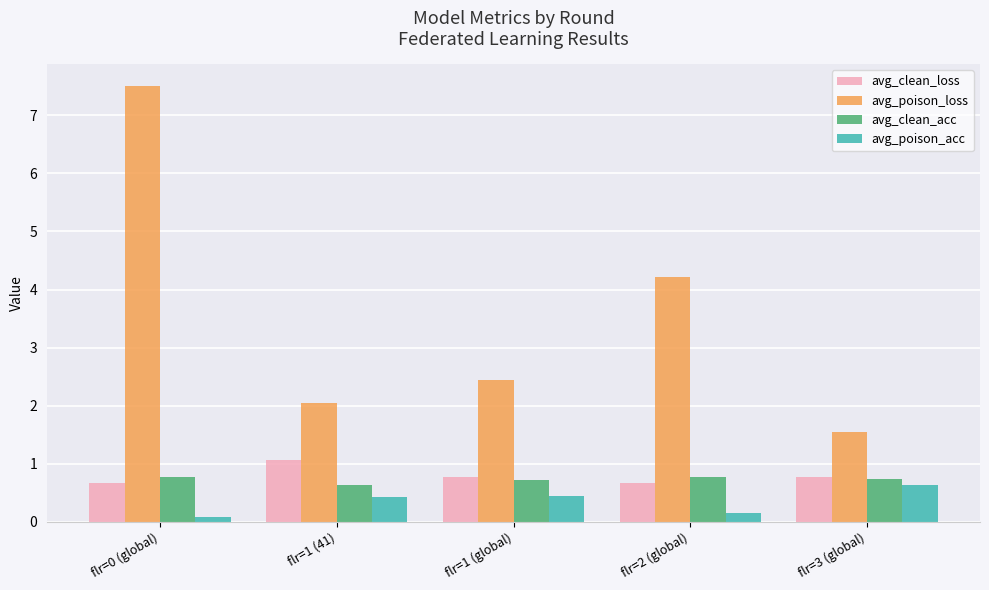

Which series has the largest total across all categories?

avg_poison_loss